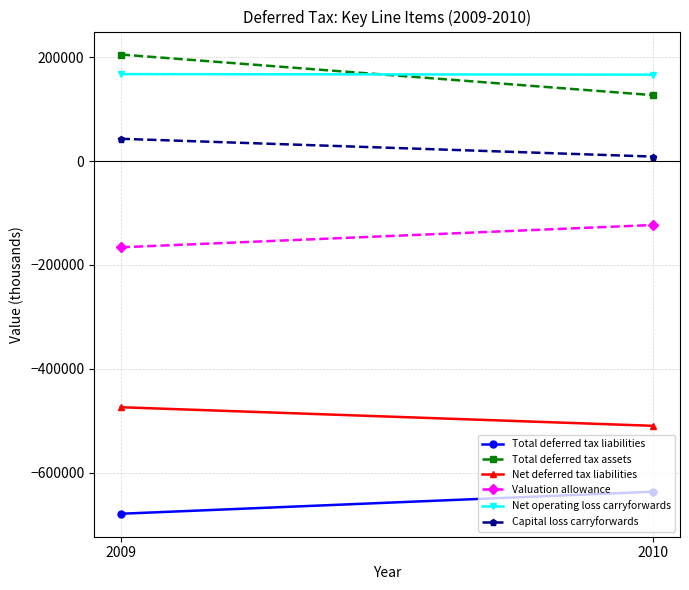

At which label is Total deferred tax liabilities closest to -657452?

2009